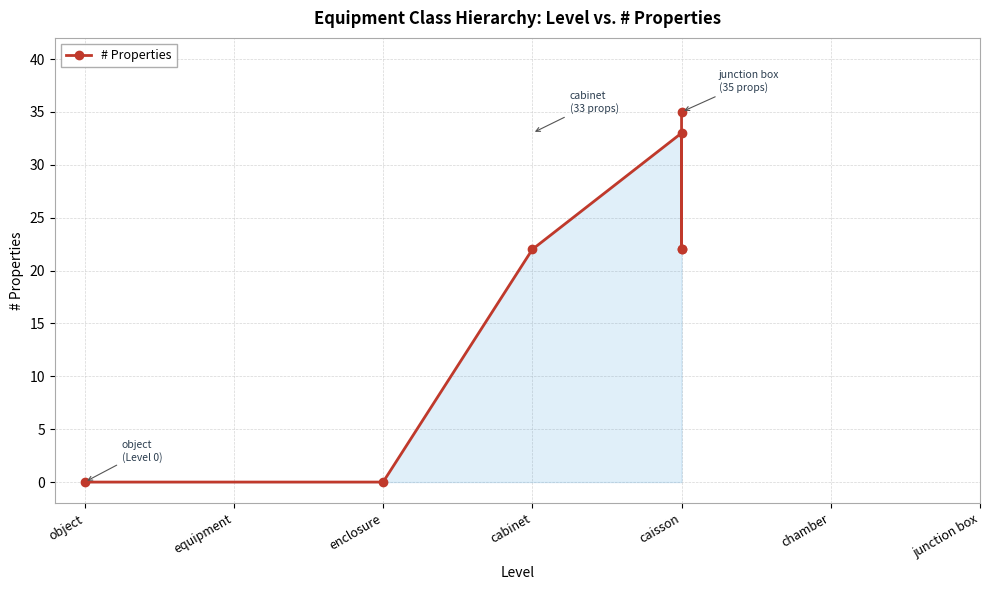

The chart shows a value of -18 at enclosure. True or false?

False